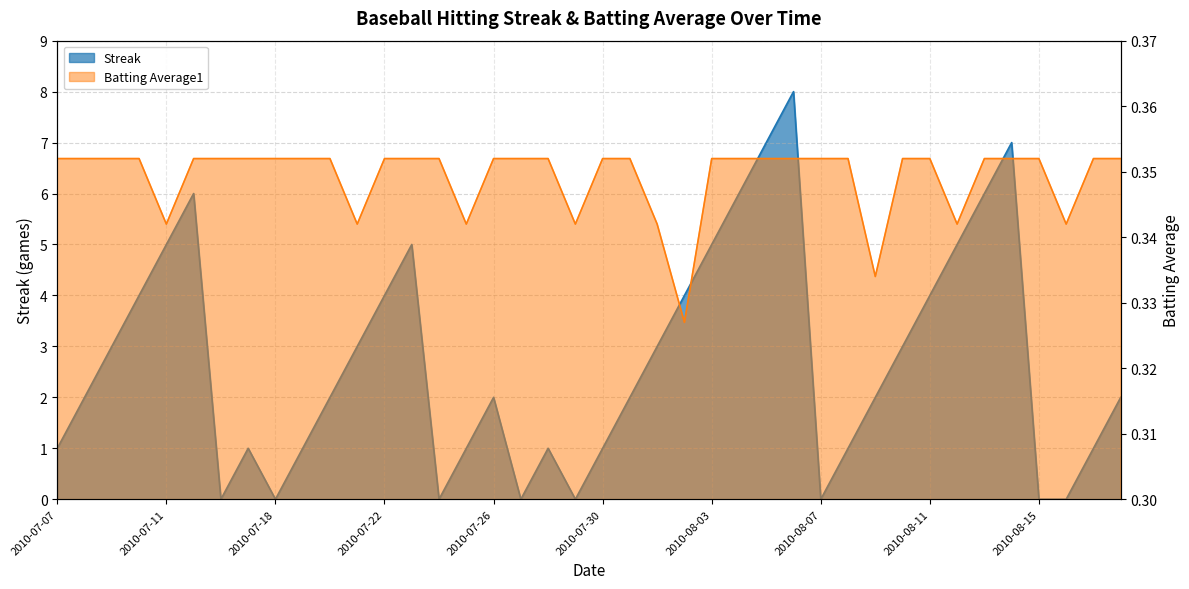

What is the difference between the Streak values at 2010-07-23 and 2010-07-22?

1.0